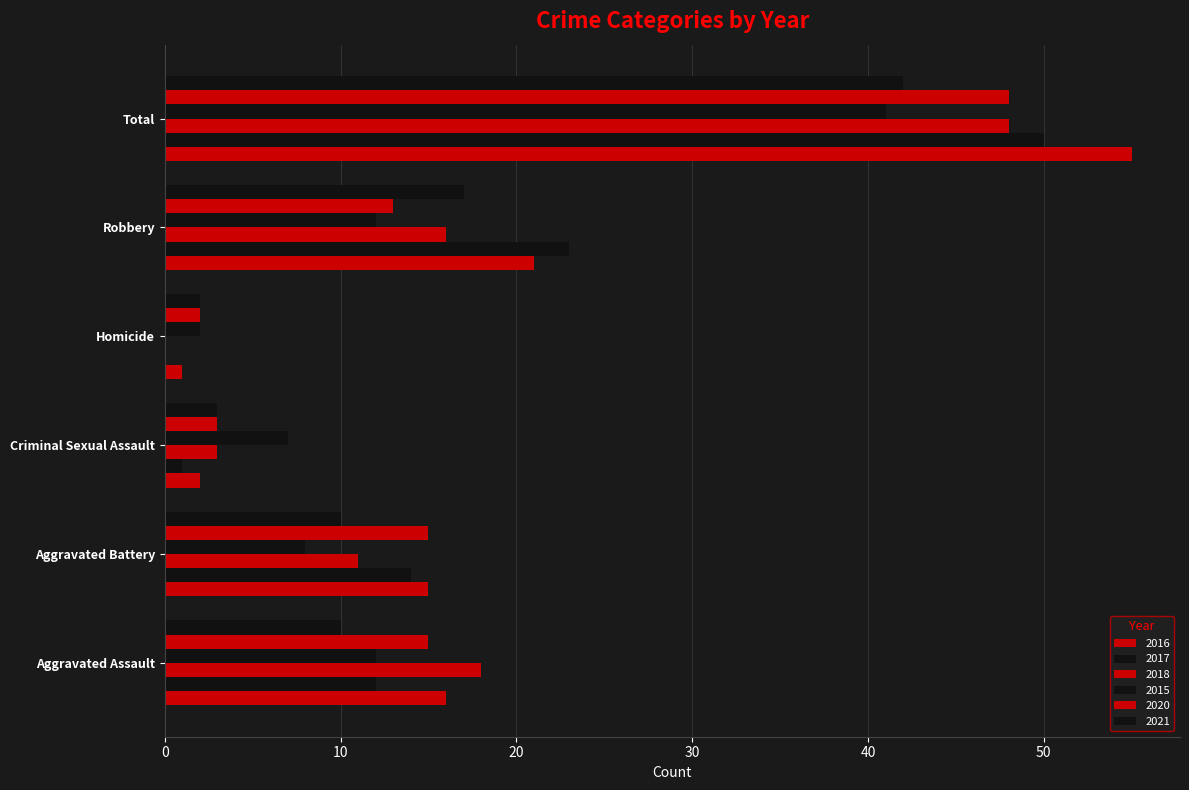

How many data points does each series have?

6